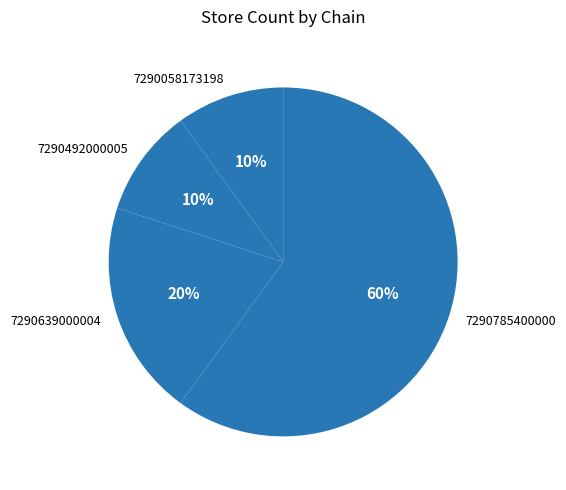

Do 7290639000004 and 7290492000005 together represent more than half of the pie?

No